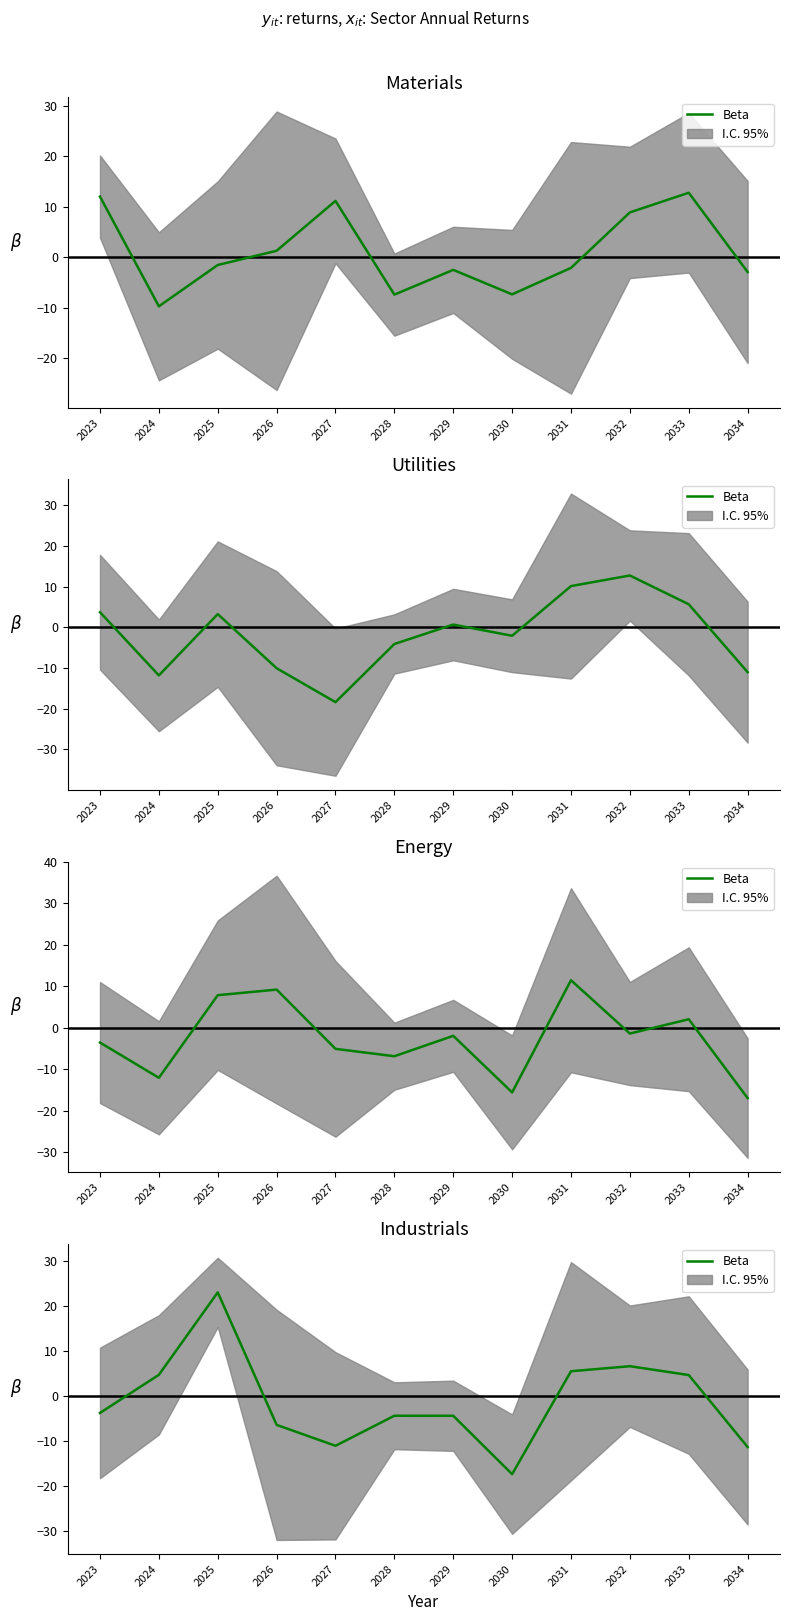

What is the difference between the maximum and minimum values?

40.4